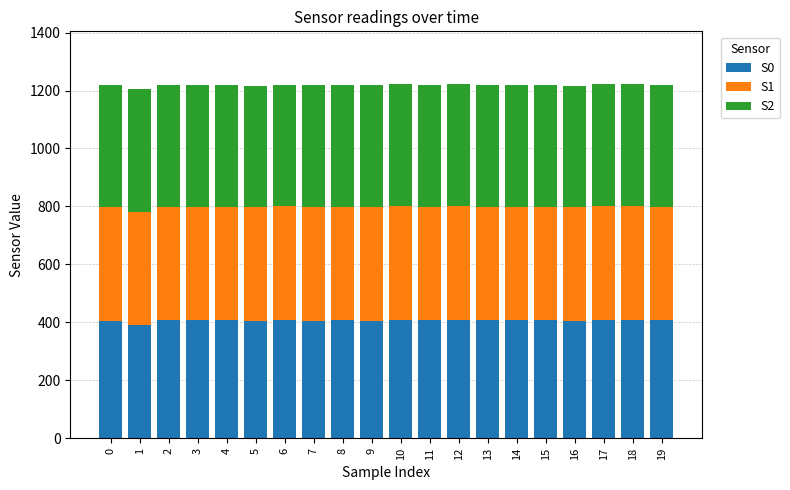

What is the sum of the S0 values at 12 and 18?

815